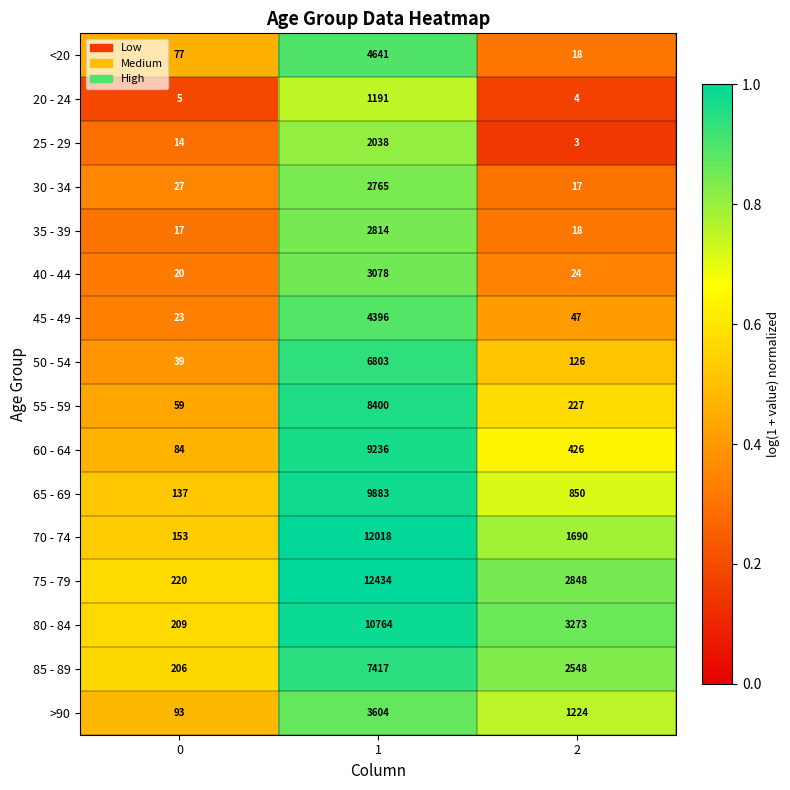

What is the difference between the second highest and minimum values in the 70 - 74 series?

1537